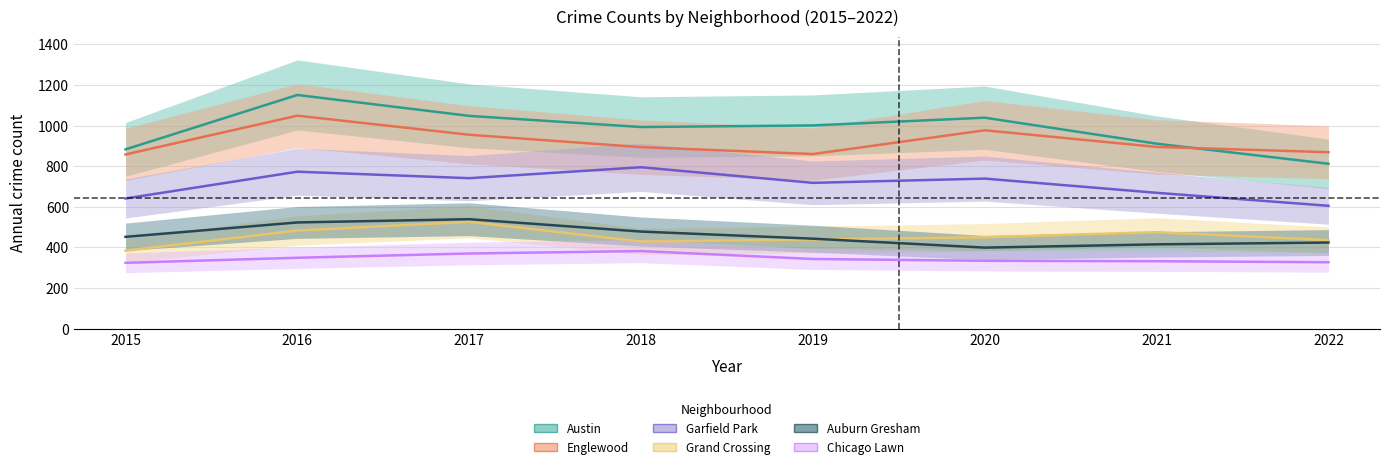

Between 2018 and 2016, which is larger?

2016